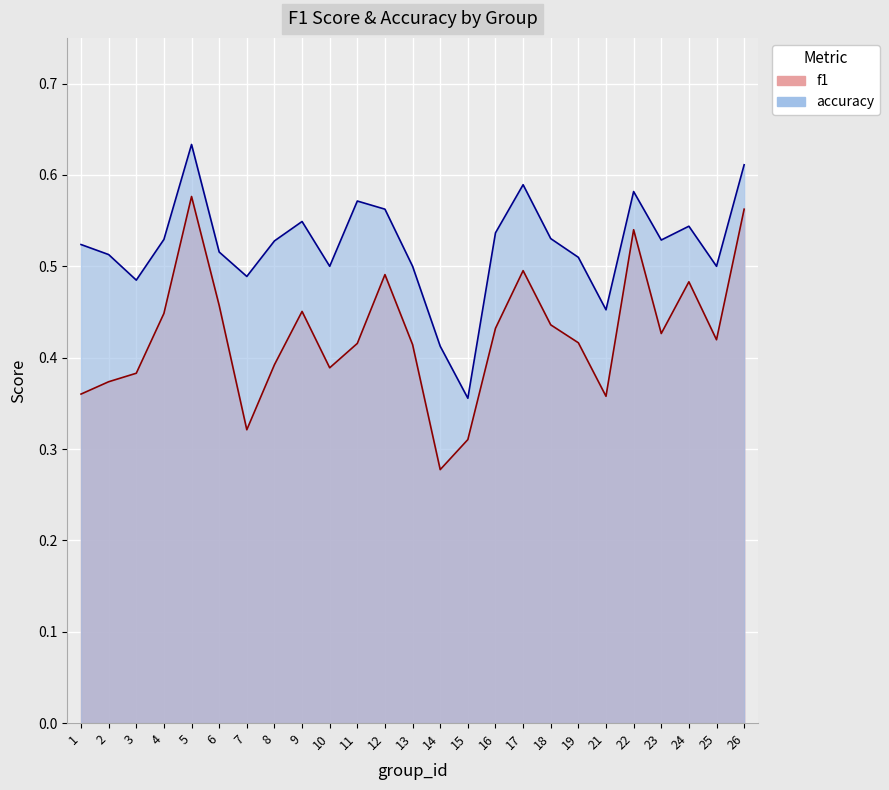

What is the value of the accuracy point at the 12th from the left?

0.6